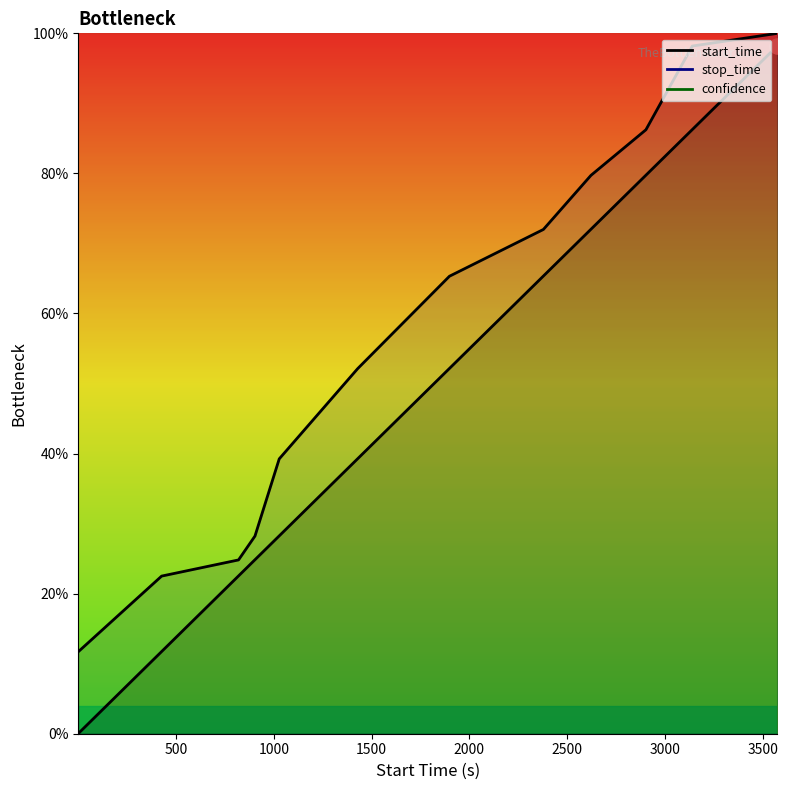

At how many categories does at least one series exceed 48?

7